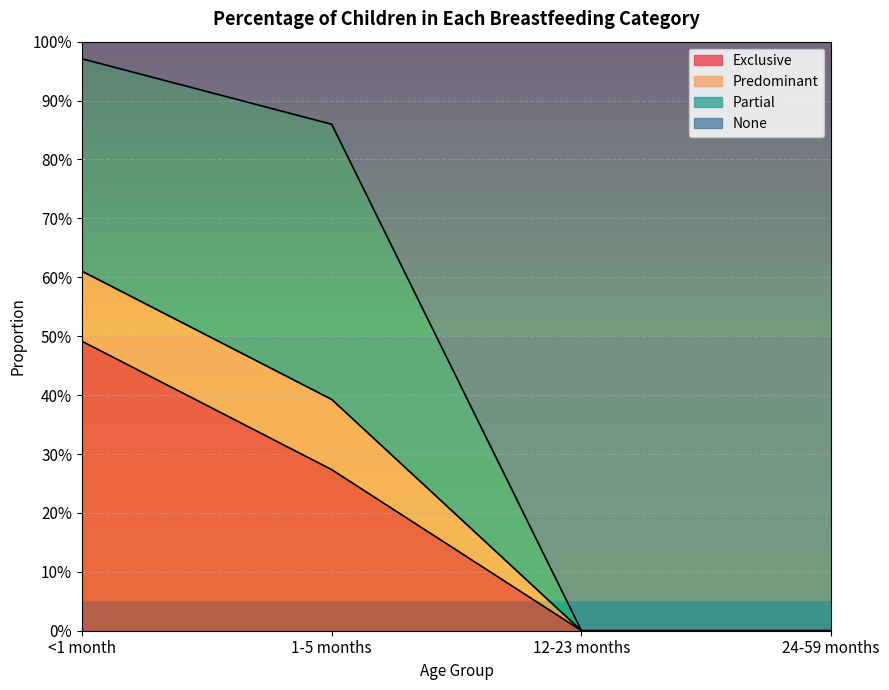

Does the chart display data point markers on the line(s)?

No